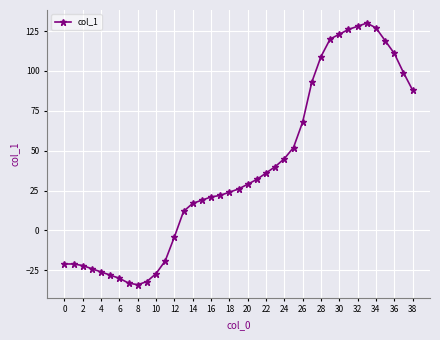

Reading left to right, what are all the values shown in this chart?

-21	-21	-22	-24	-26	-28	-30	-33	-34	-32	-27	-19	-4	12	17	19	21	22	24	26	29	32	36	40	45	52	68	93	109	120	123	126	128	130	127	119	111	99	88